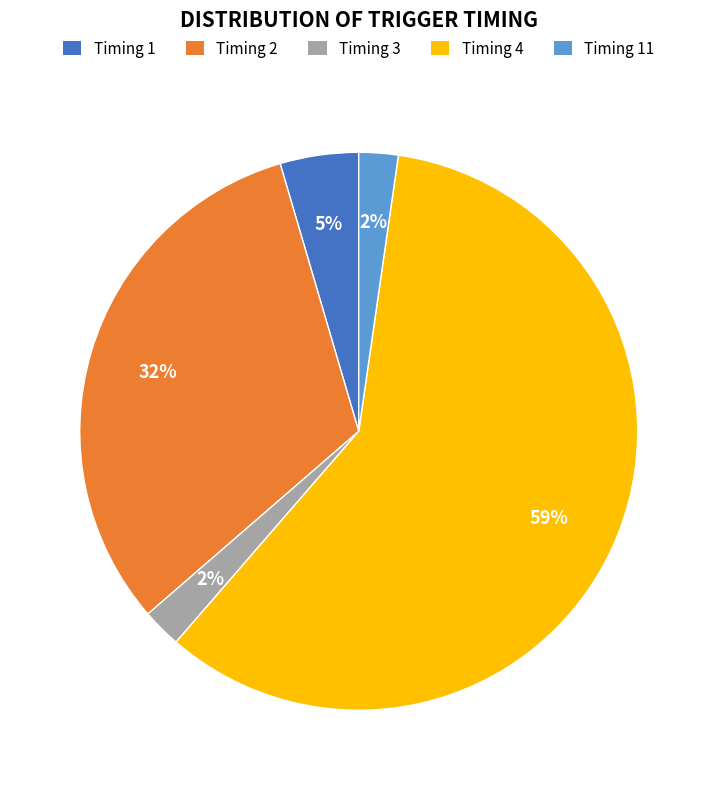

Does any single category account for the majority?

Yes